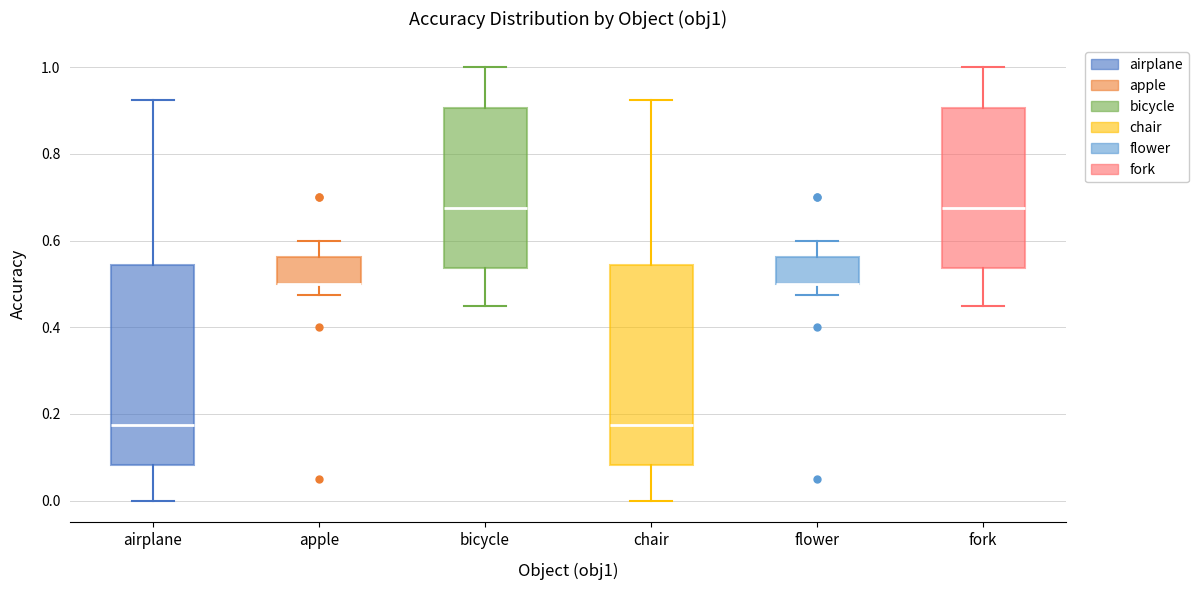

Where does the upper whisker of the box for fork end on the y-axis? The values are not printed on the chart, so give them approximately, as read against the axis.

1.00